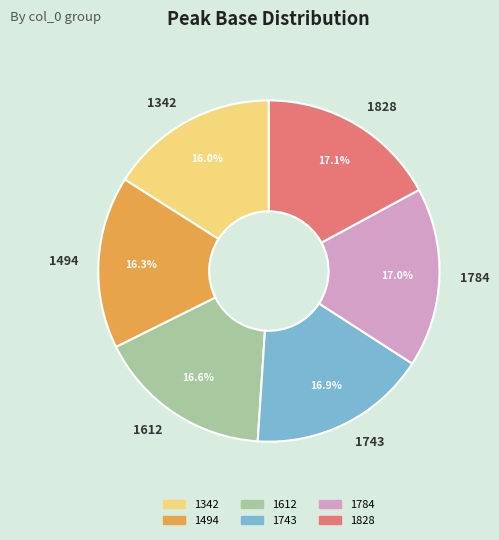

How much of the chart is everything except 1828?

82.9%